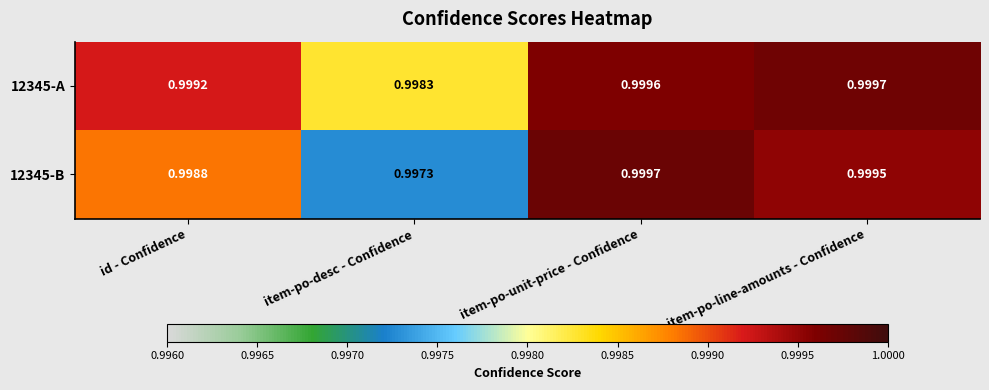

Which category has the lowest value in the 12345-B series?

item-po-desc - Confidence